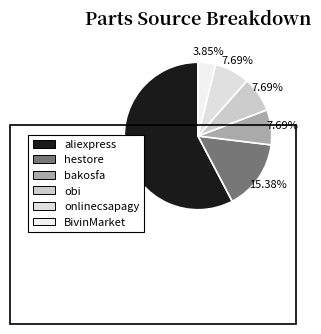

What is the smallest slice in the pie chart?

BivinMarket